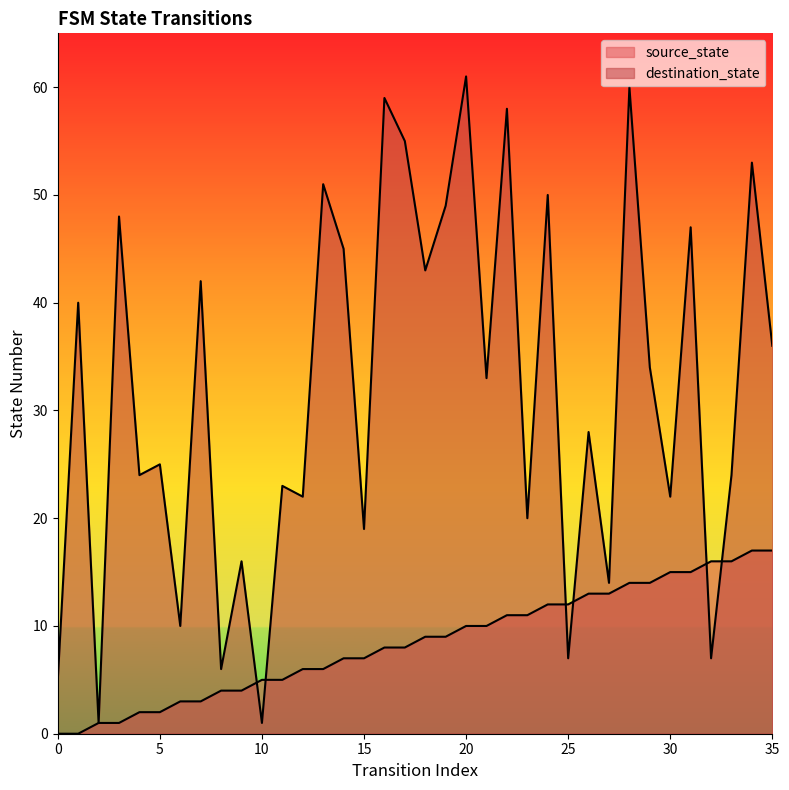

Which has a higher value, 29 or 24?

29